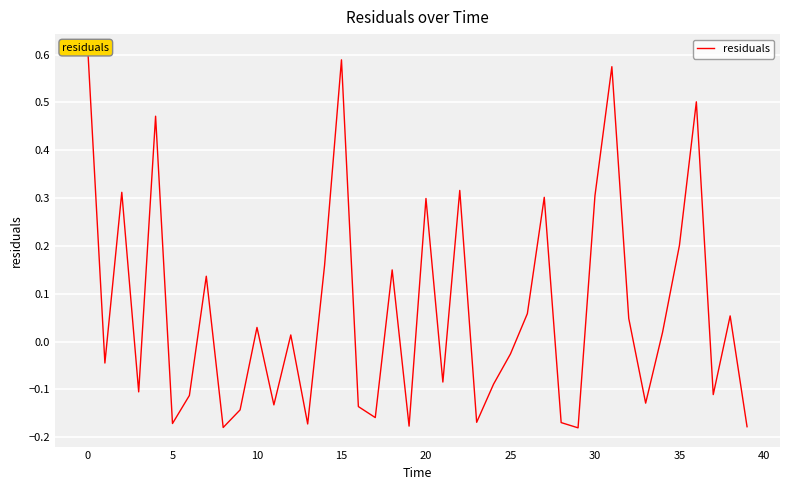

How many lines are shown in the chart?

1